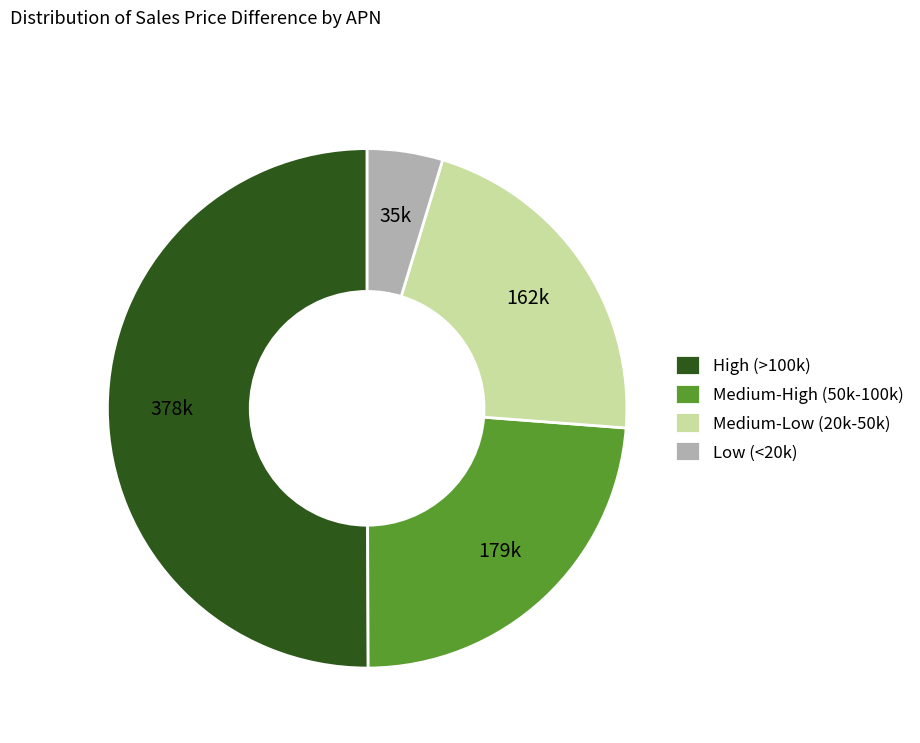

Approximately how many times larger is the value at High (>100k) compared to Low (<20k)?

10.7